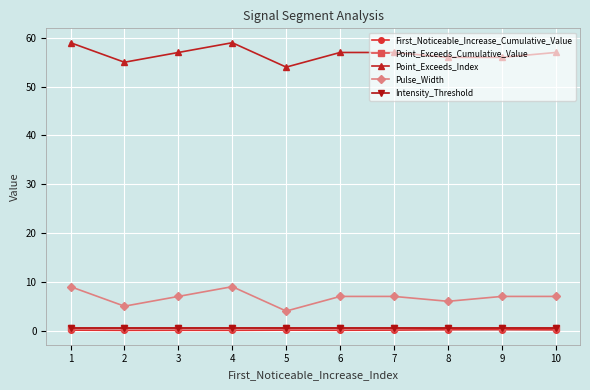

The First_Noticeable_Increase_Cumulative_Value series shows 0.2 at 8. True or false?

True